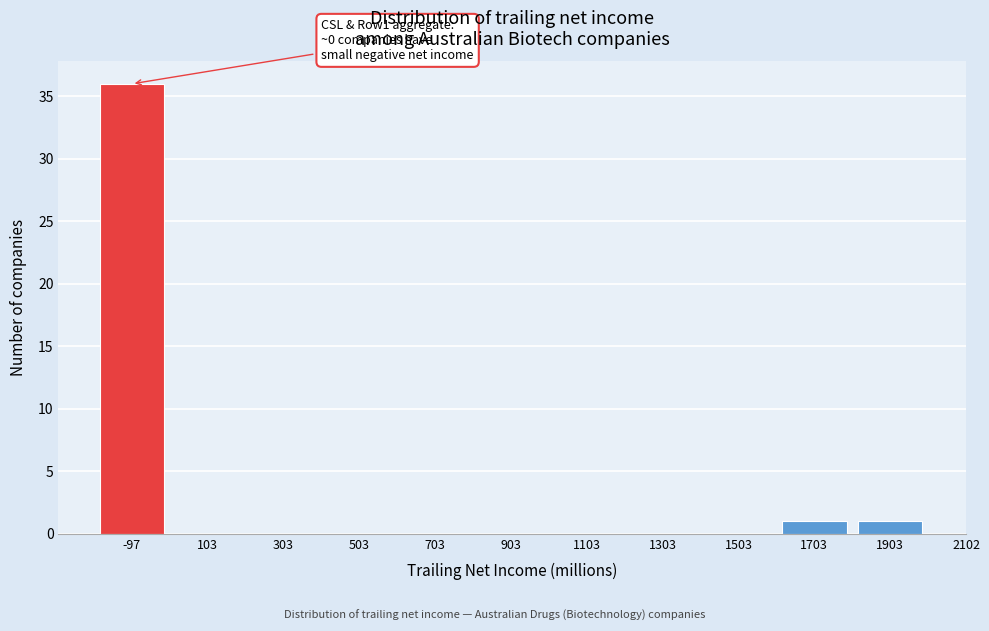

Reading left to right, transcribe all the data shown in this chart.

-97=36	103=0	303=0	503=0	703=0	903=0	1103=0	1303=0	1503=0	1703=1	1903=1